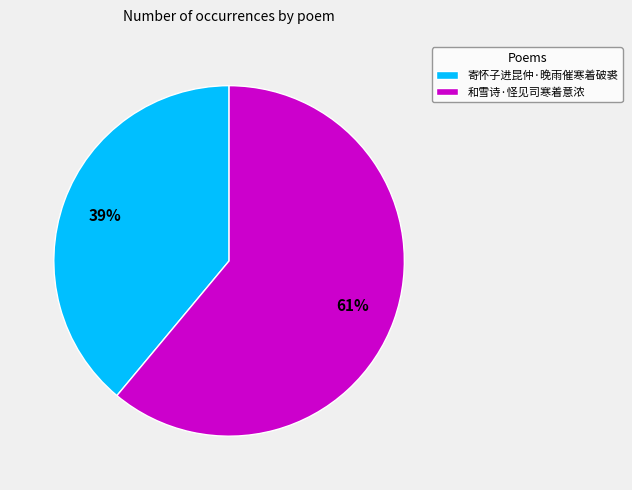

Which category has the biggest portion of the pie?

和雪诗·怪见司寒着意浓